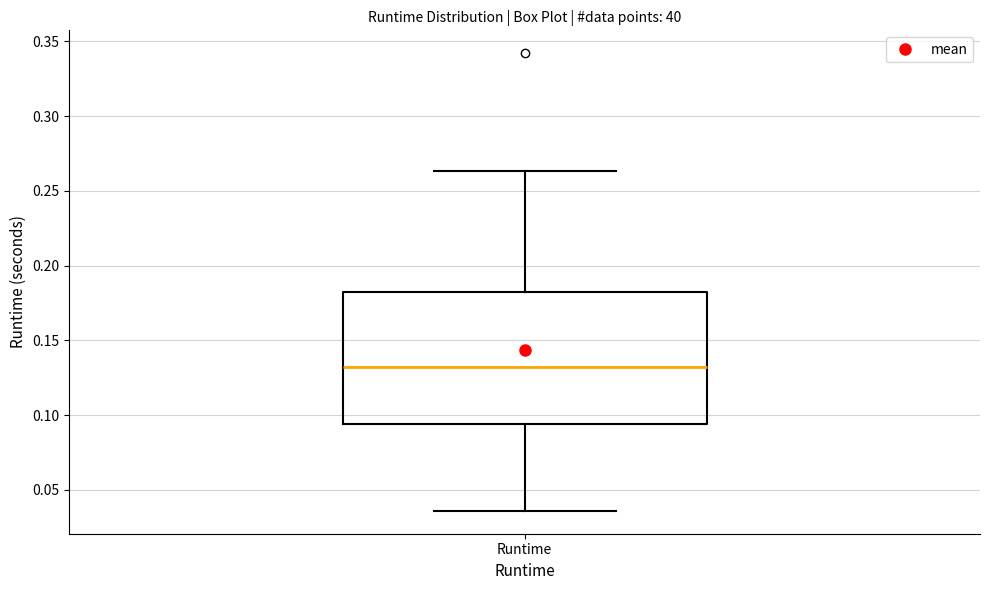

Read this box plot against the y-axis: the position of the median line, the range covered by the box, and the ends of both whiskers. The values are not printed on the chart, so give them approximately, as read against the axis.

median 0.135, box 0.095 to 0.180, whiskers 0.035 to 0.265